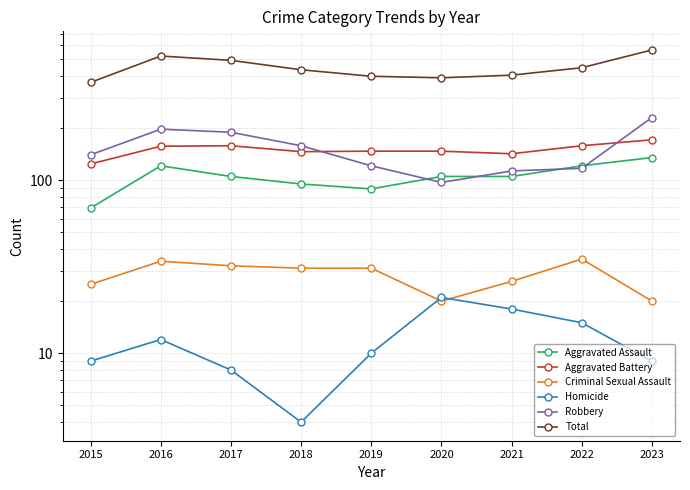

How many data points does each series have?

9